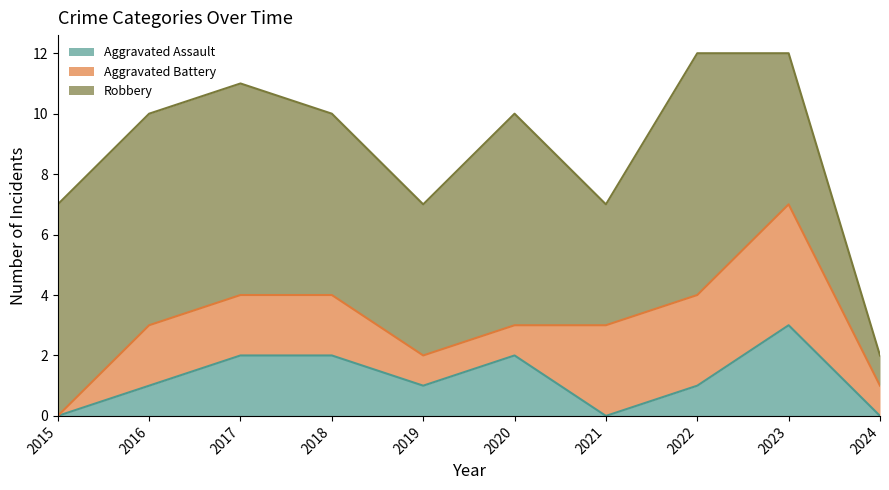

What value does the Aggravated Battery series have at 2023?

4